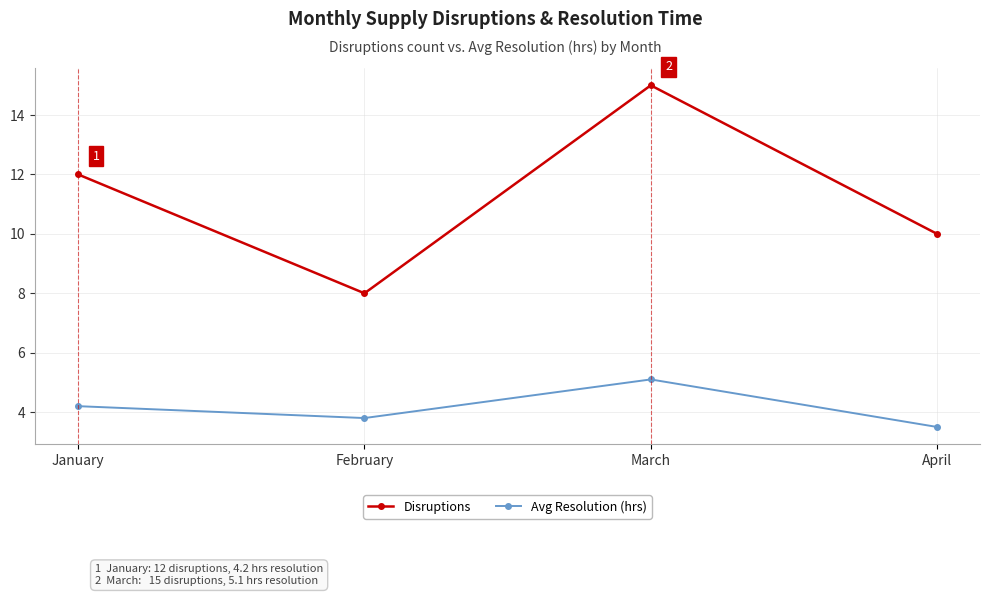

Which series changed the most between February and April?

Disruptions